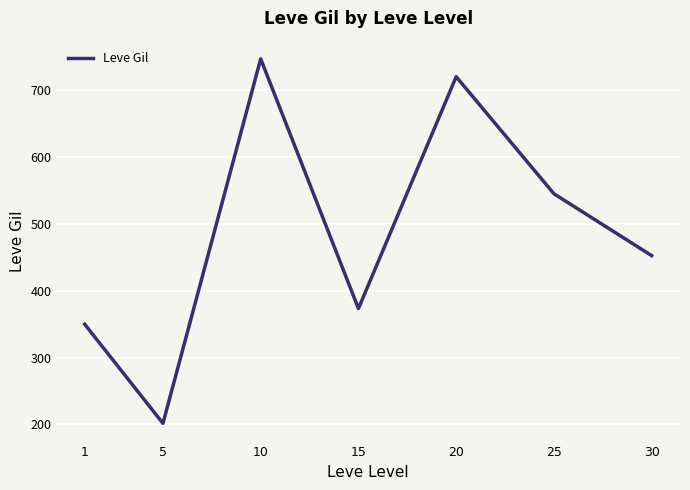

Reading left to right, what are all the values shown in this chart?

1=349.8	5=201.7	10=746.7	15=373.3	20=720.0	25=545.0	30=452.5